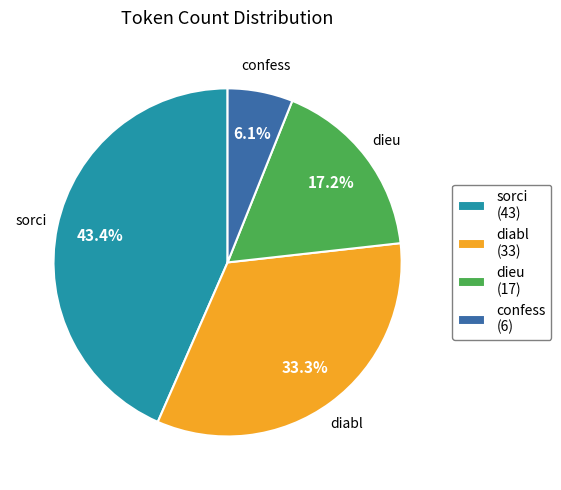

Is it true that sorci is 31% of the pie?

False